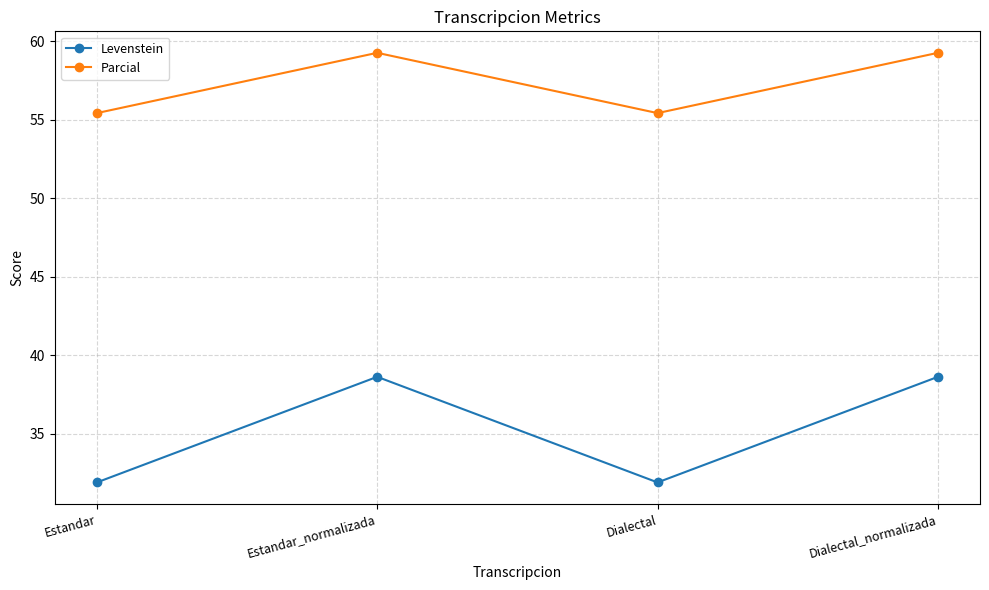

How many interior local valleys does the Levenstein series have?

1